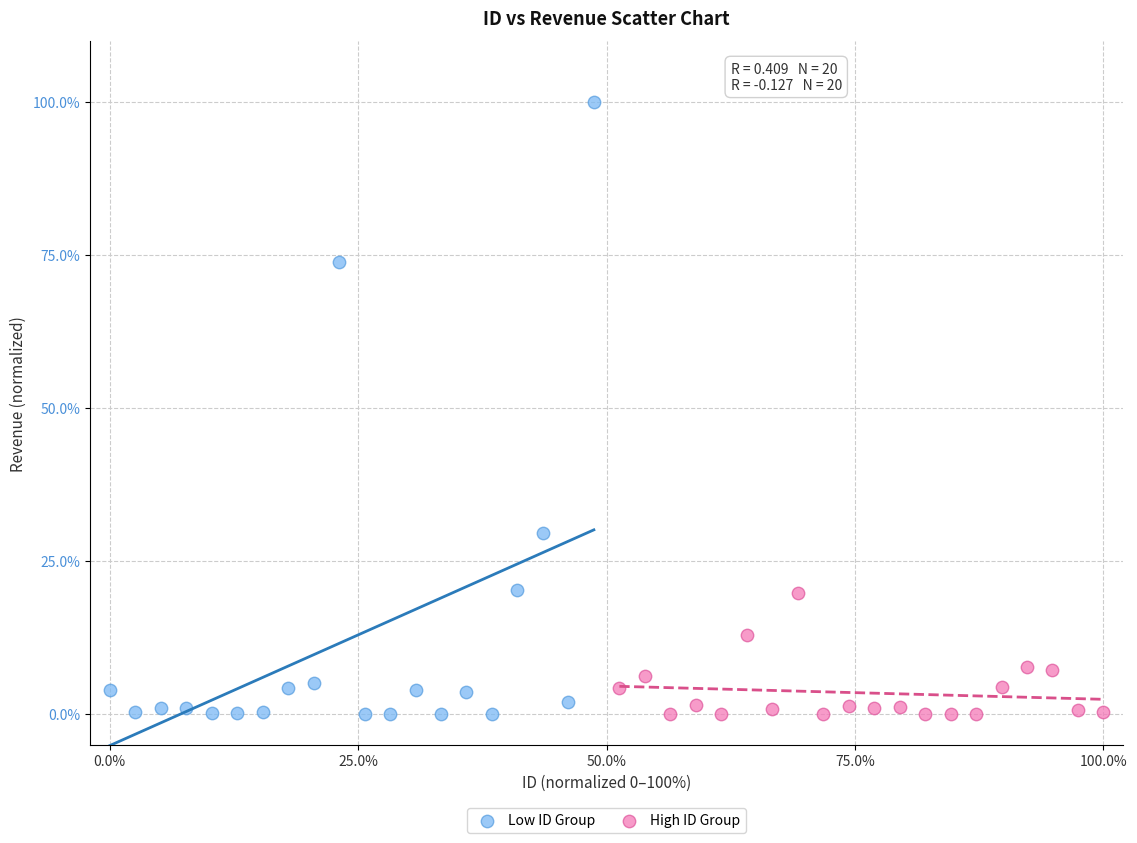

Which series has the largest Y range (max minus min)?

Low ID Group